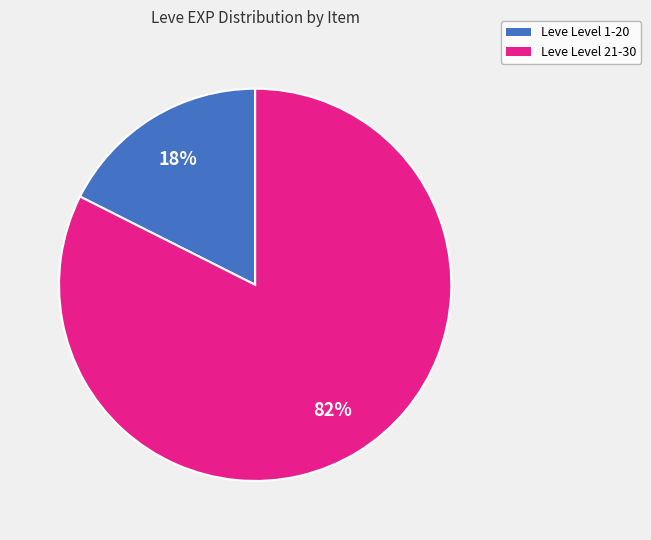

Does any single category account for the majority?

Yes